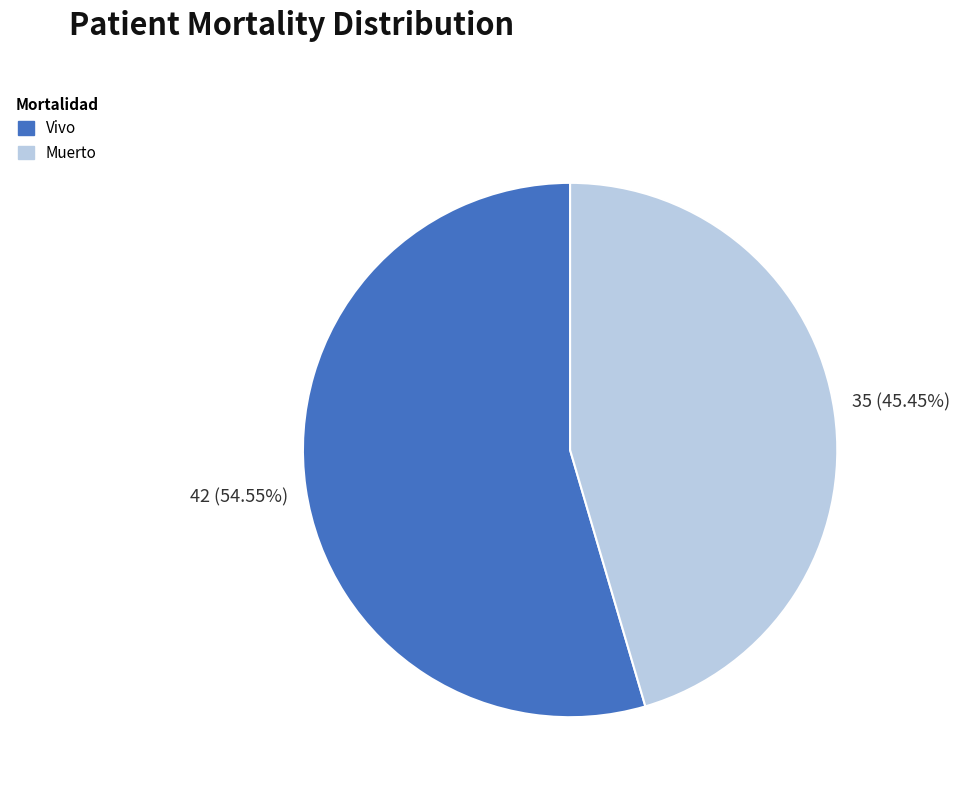

To the nearest percent, what is the average slice percentage?

50%